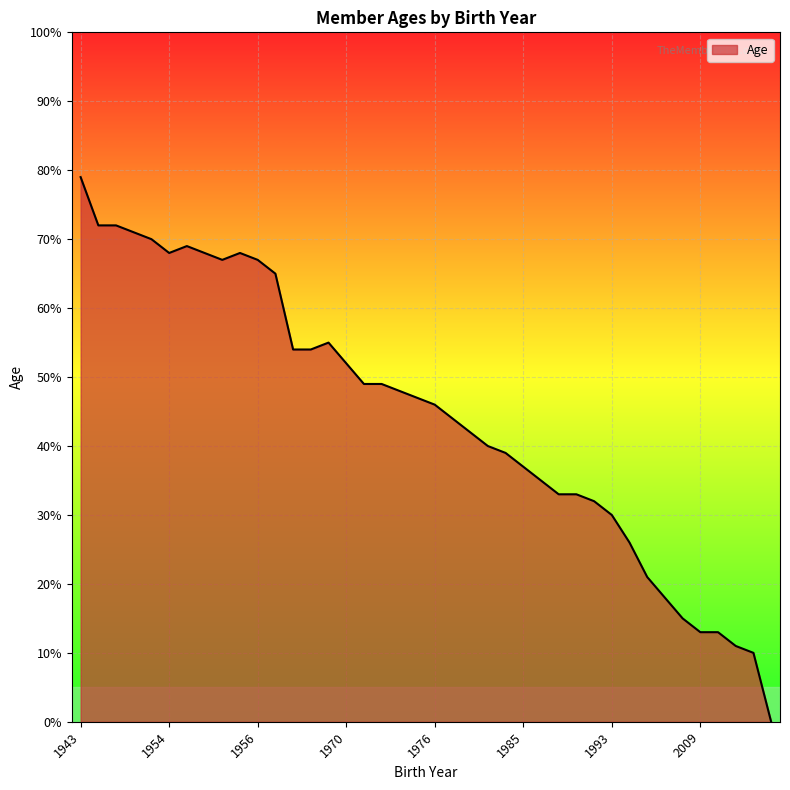

What is the greatest value displayed?

79